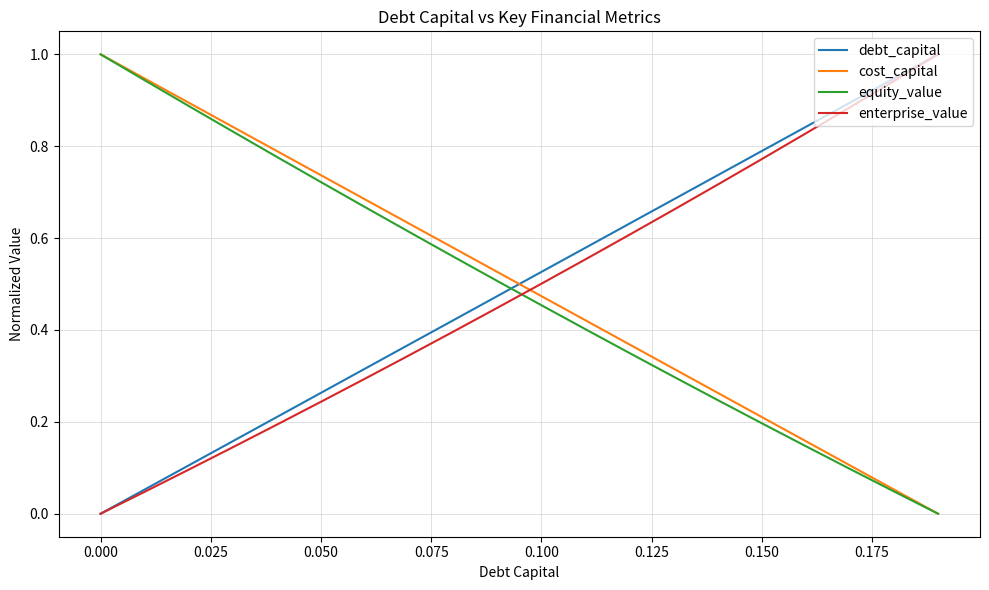

What is the maximum value shown in the chart?

1.0